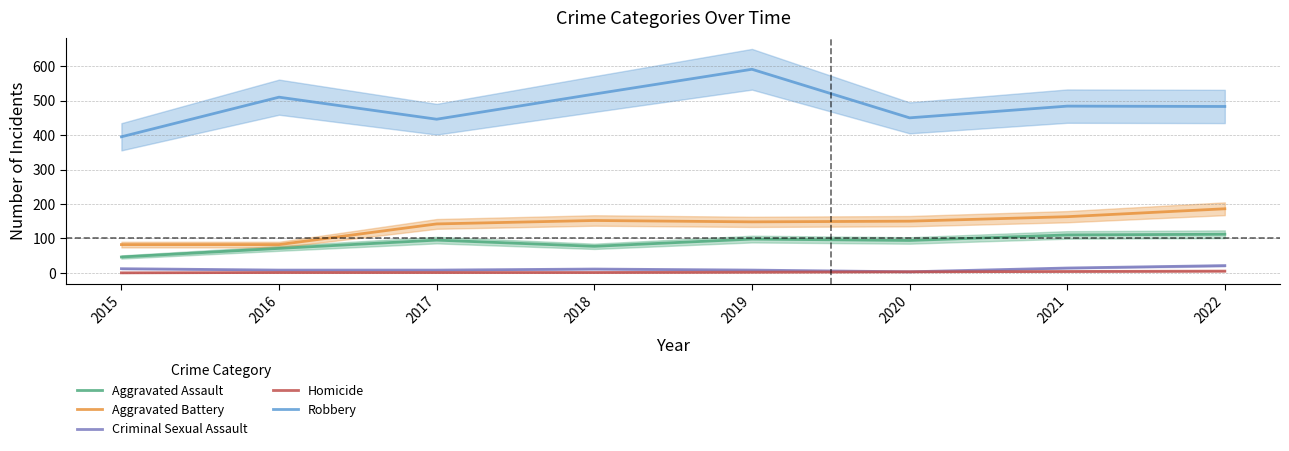

What is the spread (max minus min) of values at 2017?

445